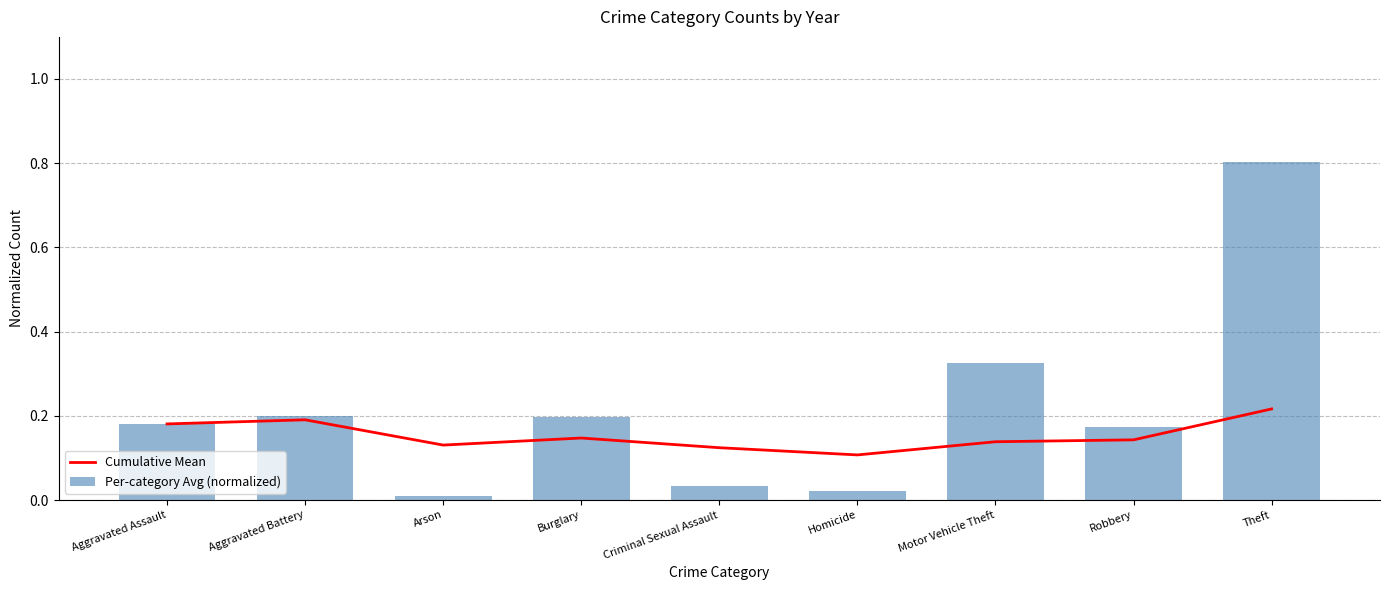

Reading right to left, what are all the values shown in this chart?

Cumulative Mean: 0.2	0.1	0.1	0.1	0.1	0.1	0.1	0.2	0.2
Per-category Avg (normalized): 0.8	0.2	0.3	0.0	0.0	0.2	0.0	0.2	0.2